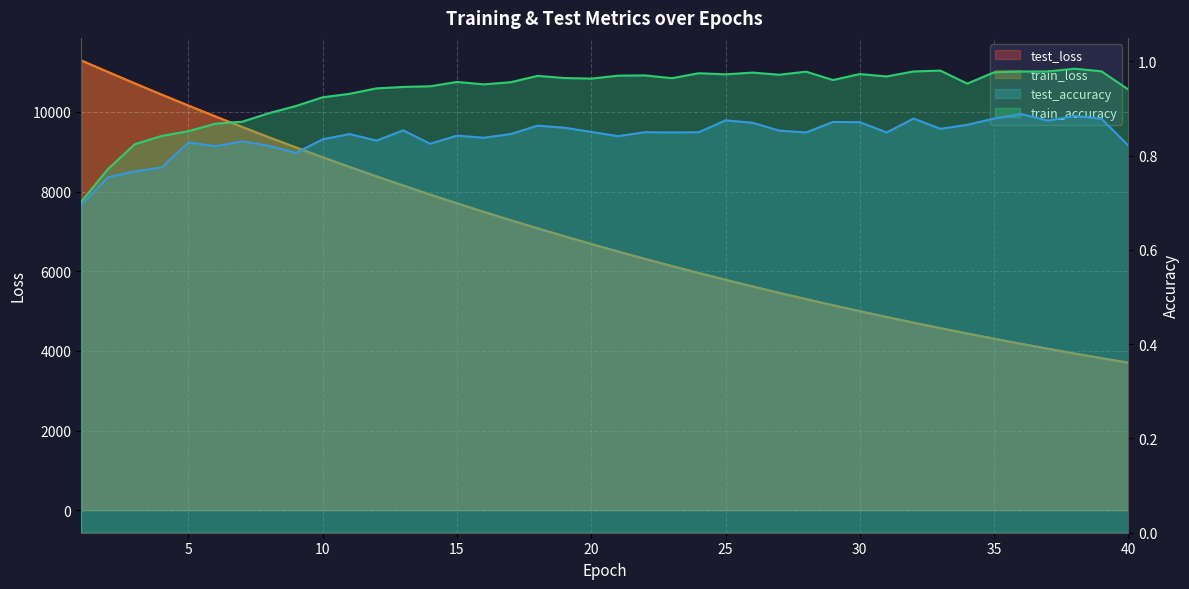

What is the total value across all series at 35?

8615.2